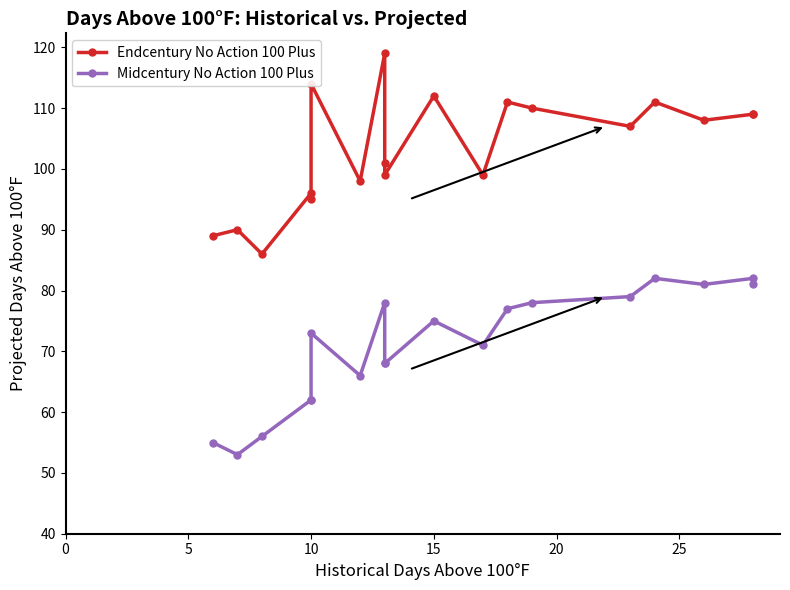

True or false: Midcentury No Action 100 Plus has a value of 53 at 13.

False